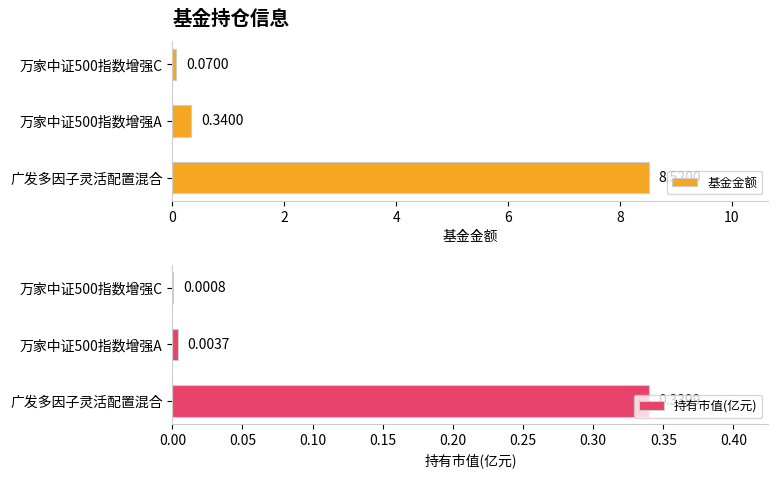

What is the sum of the 持有市值(亿元) values at 2 and 0?

0.3